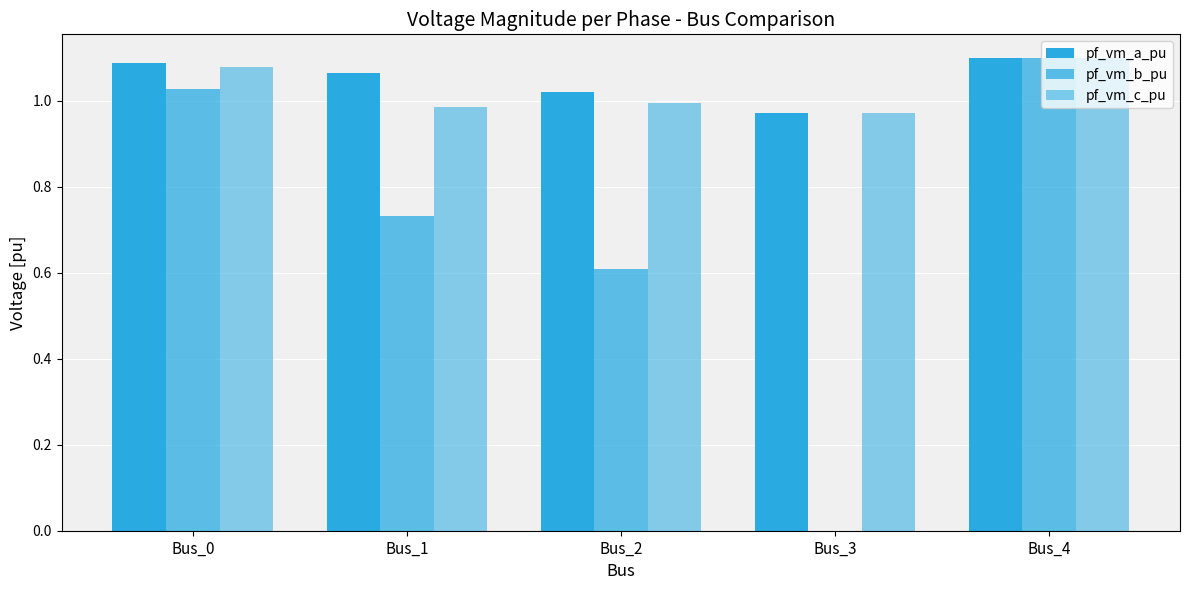

Which series has the widest spread of values?

pf_vm_b_pu